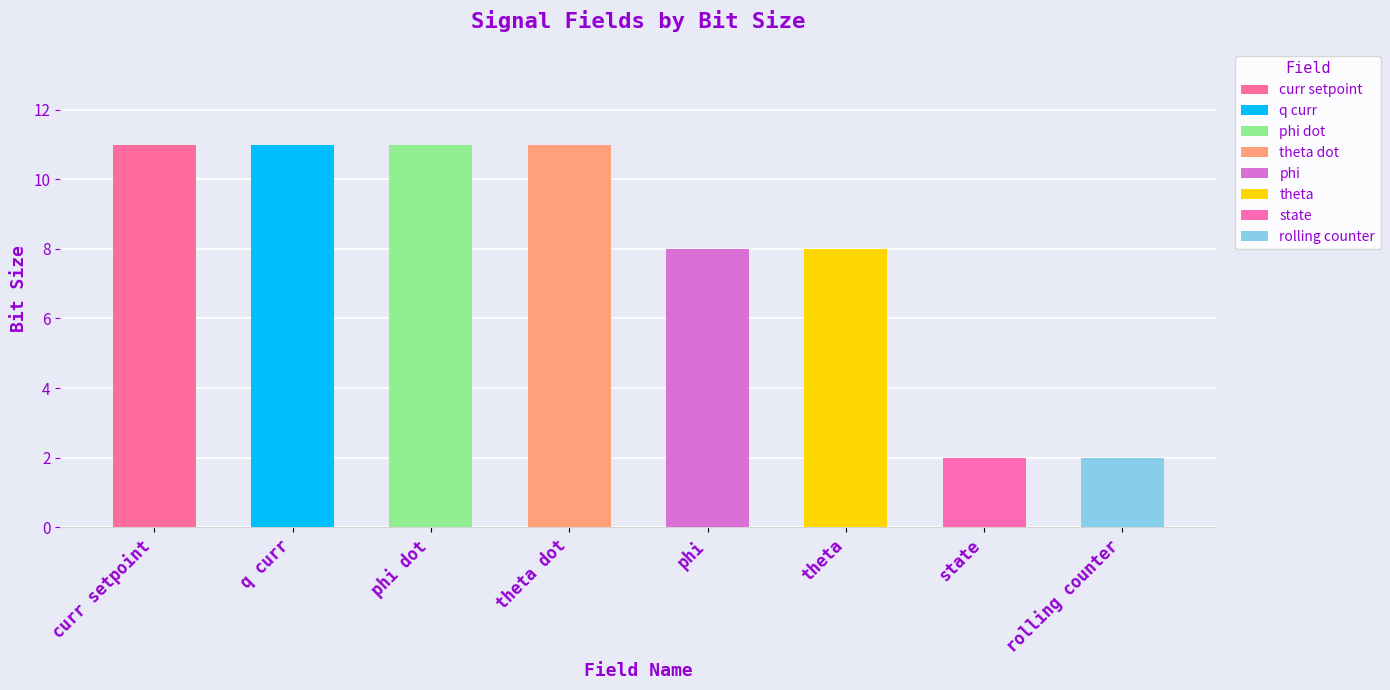

What is the greatest value displayed?

11